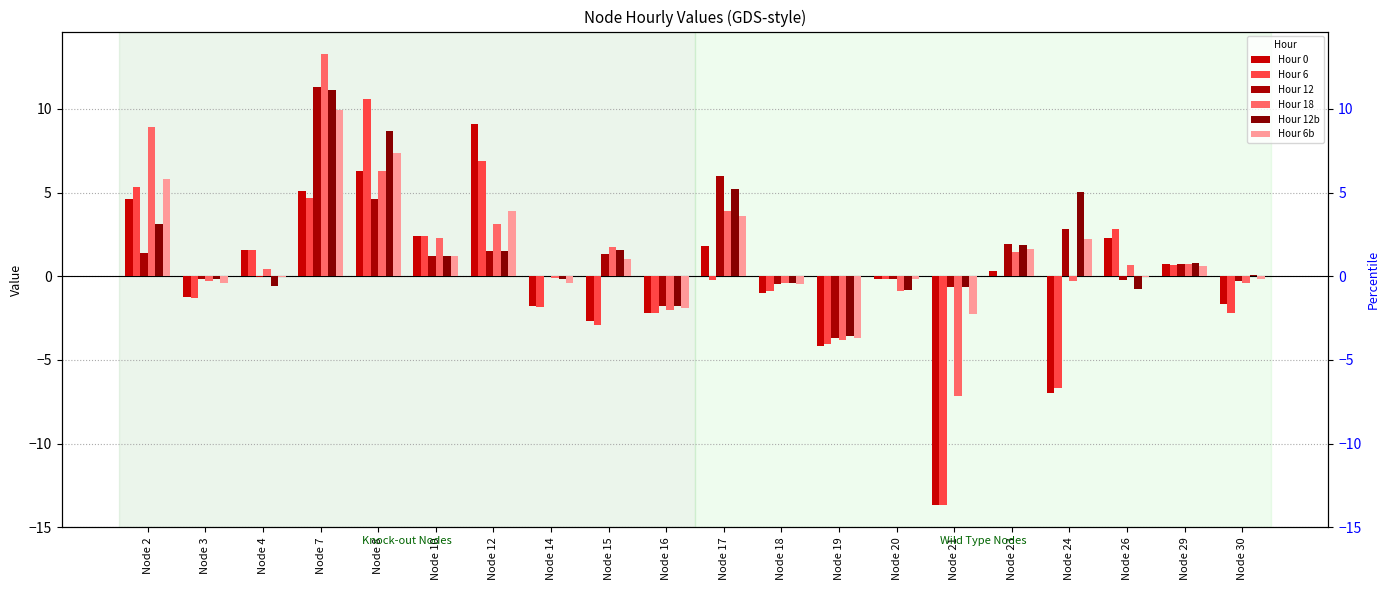

Rank the categories by Hour 12 value from highest to lowest.

Node 7, Node 17, Node 8, Node 24, Node 23, Node 12, Node 2, Node 15, Node 10, Node 29, Node 14, Node 4, Node 20, Node 3, Node 26, Node 30, Node 18, Node 21, Node 16, Node 19